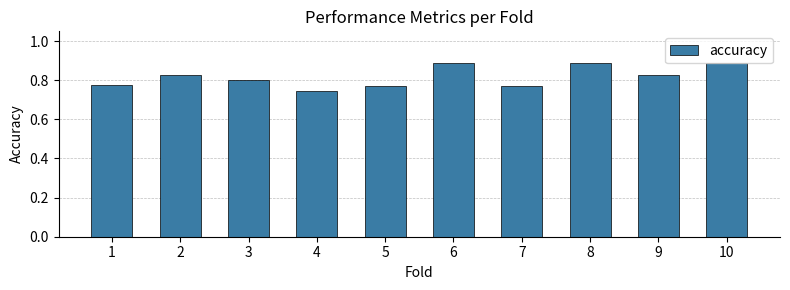

The chart shows a value of 1.6 at 10. True or false?

False